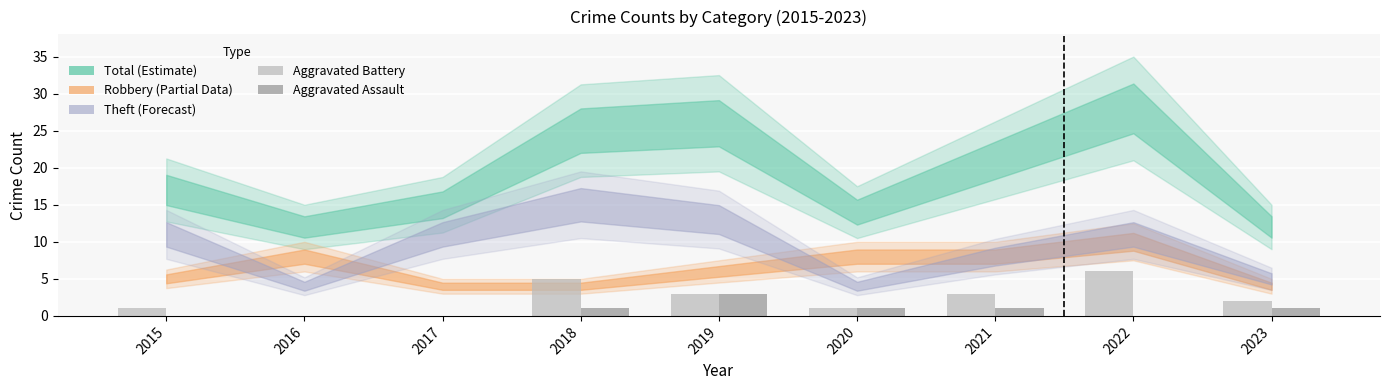

Count the Aggravated Assault values in the range 0 to 1.

8